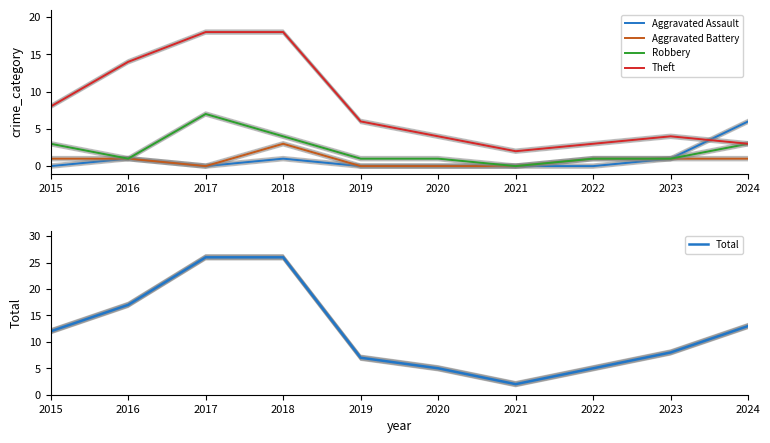

What value does the Aggravated Battery series have at 2024?

1